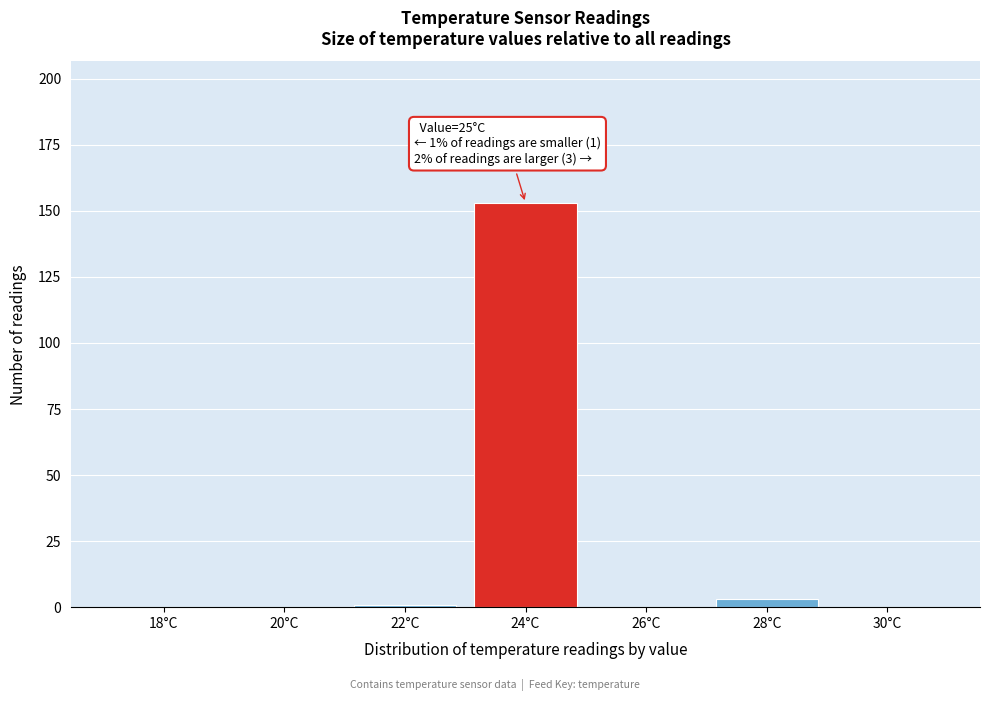

Reading right to left, list all the values displayed in this chart.

30°C=0	28°C=3	26°C=0	24°C=153	22°C=1	20°C=0	18°C=0